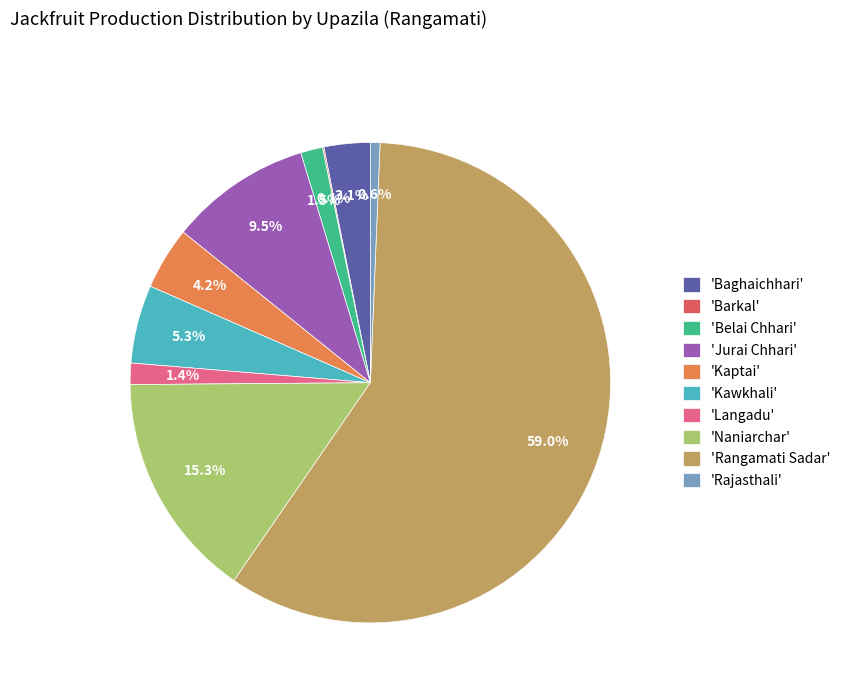

What percentage do 'Kaptai' and 'Kawkhali' together represent?

9.5%